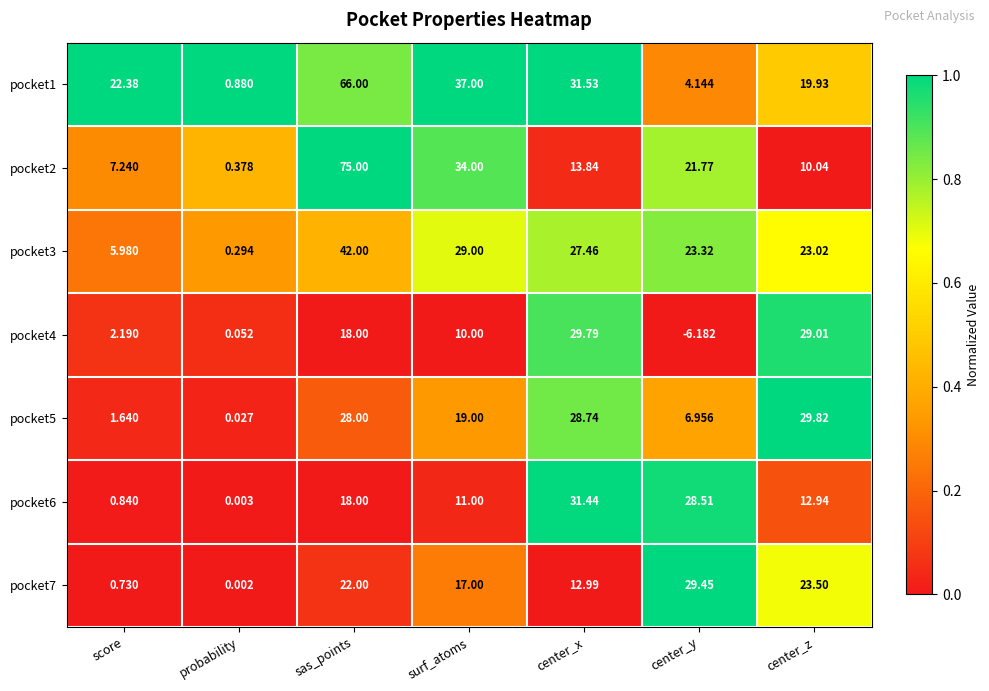

Which series has the largest total across all categories?

pocket1